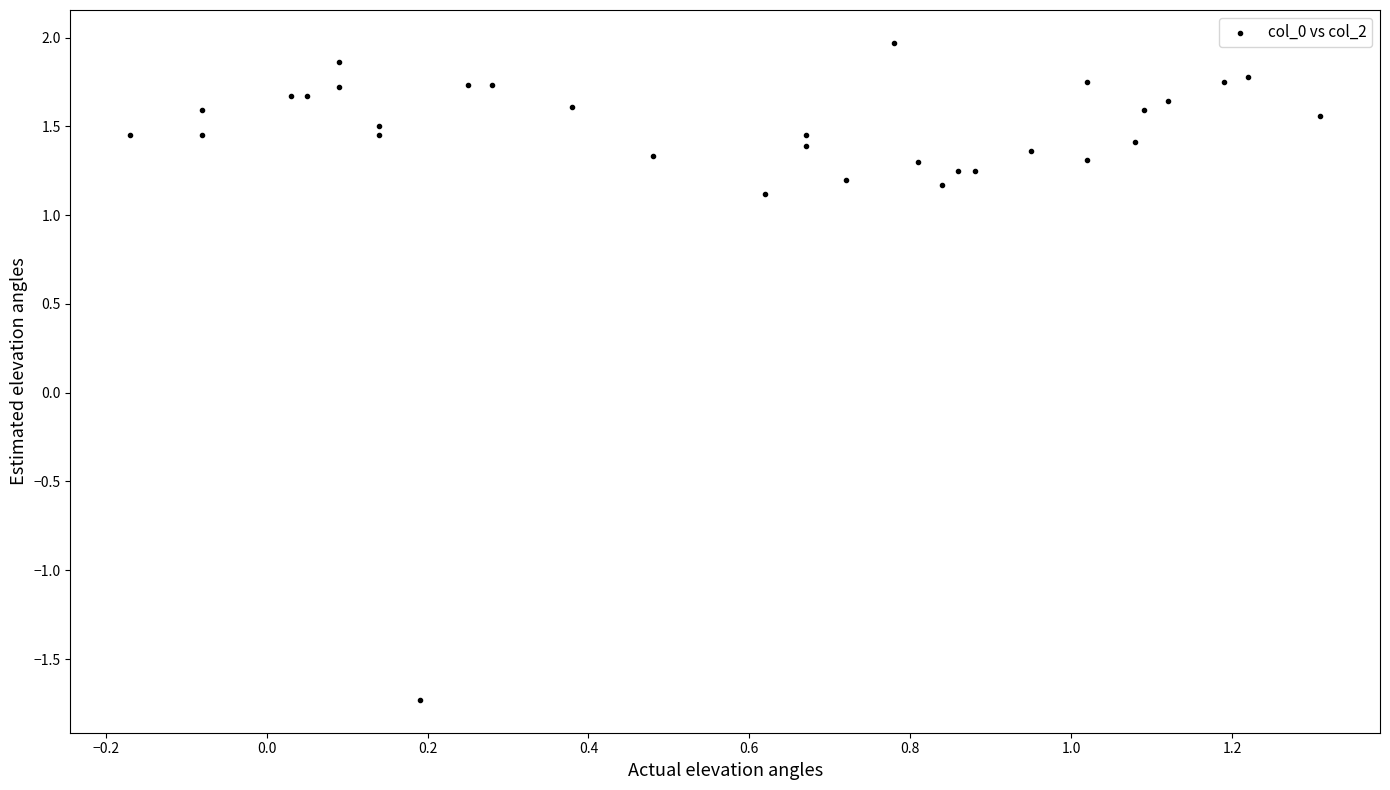

What is the range of X values (max minus min)?

1.5